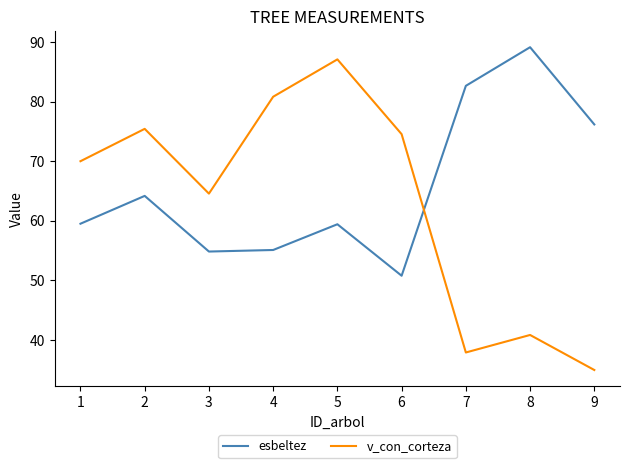

What is the difference between the esbeltez values at 7 and 3?

27.8